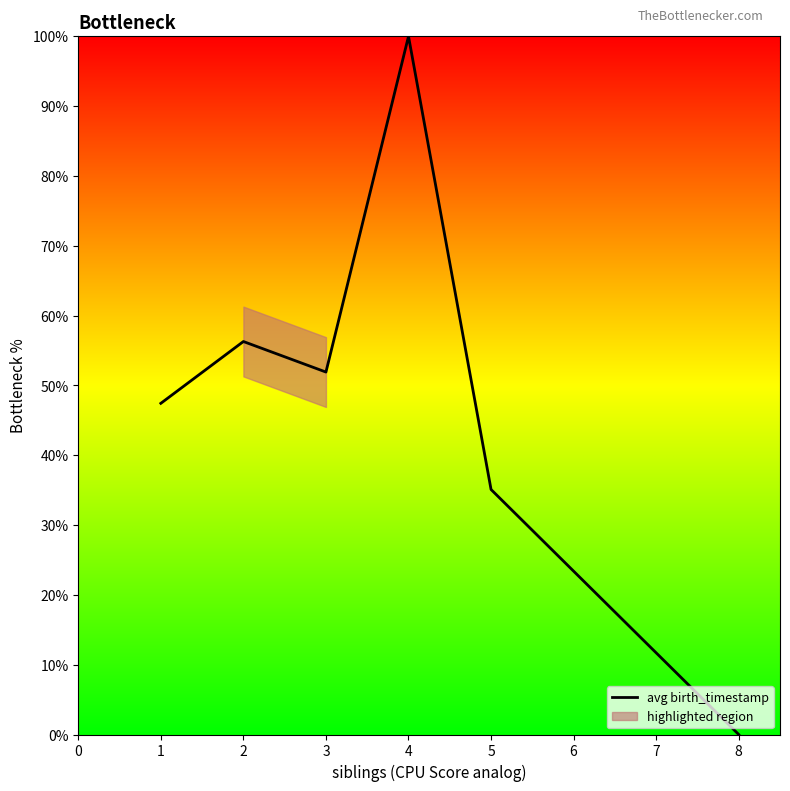

What is the maximum value for avg birth_timestamp?

100.0